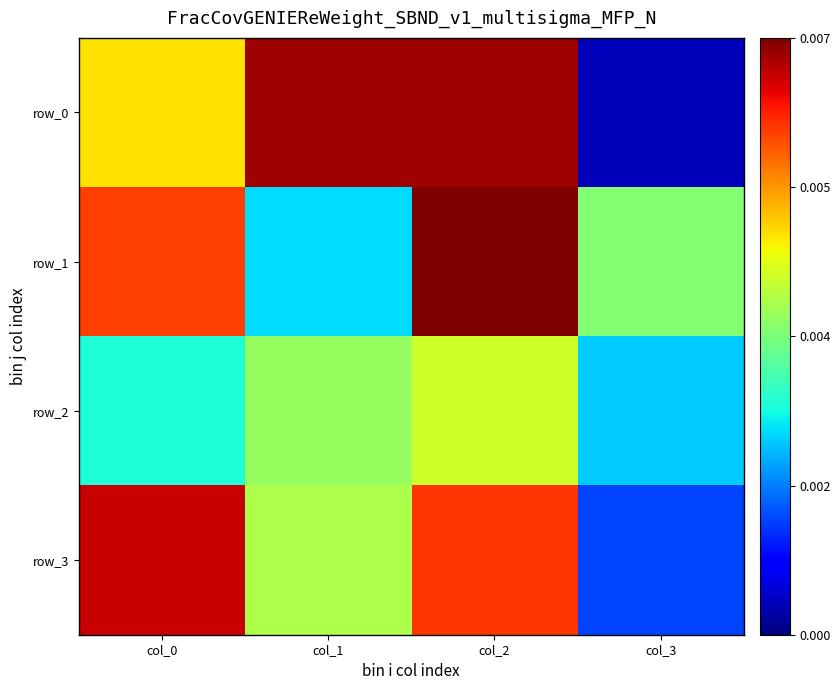

How many data points in row_2 are less than 133?

2